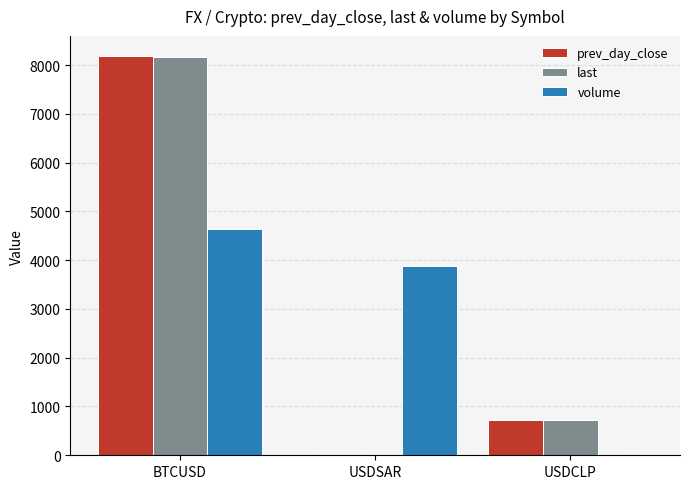

Between BTCUSD and USDSAR, which series saw the biggest shift?

prev_day_close